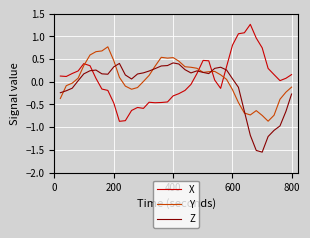

Is this an area chart (filled region under the line)?

No